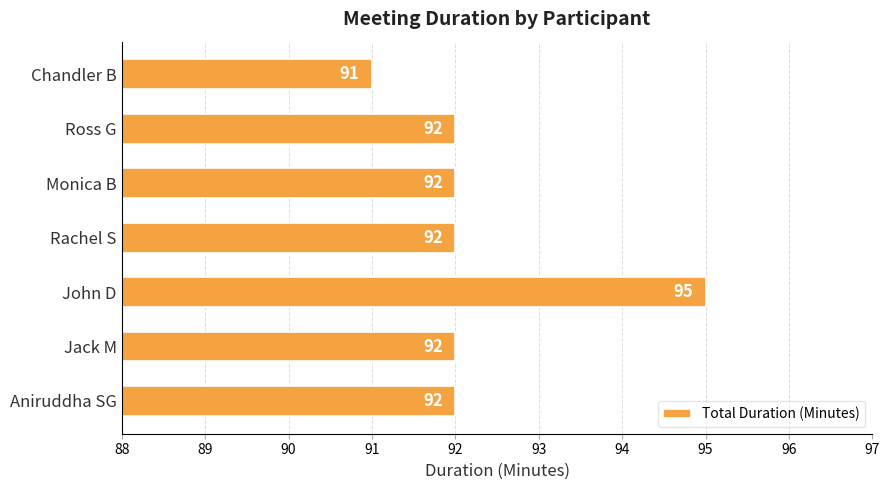

What is the approximate value at Rachel S?

92